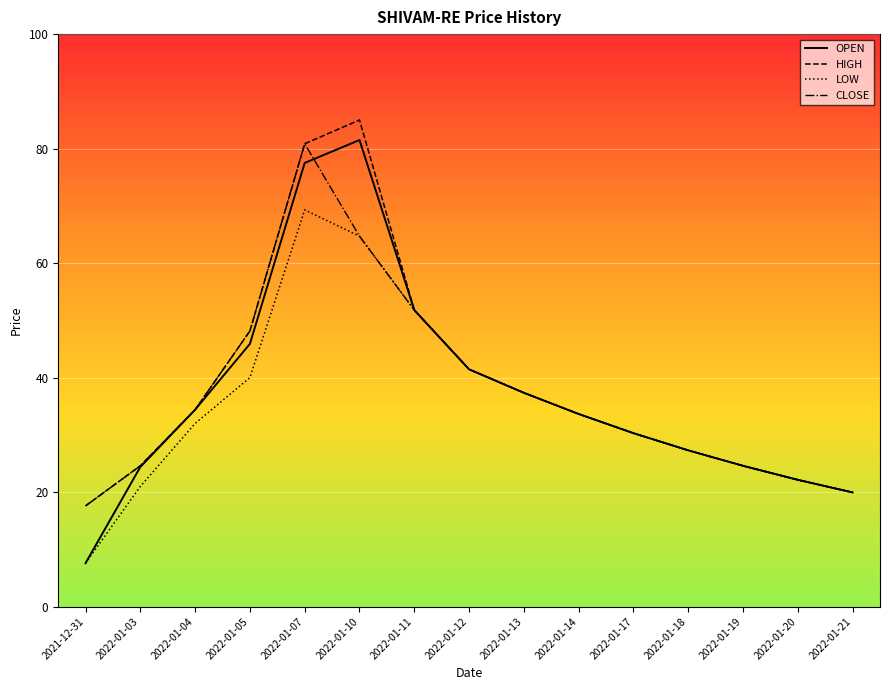

What is the total value across all series at 2022-01-04?

135.2